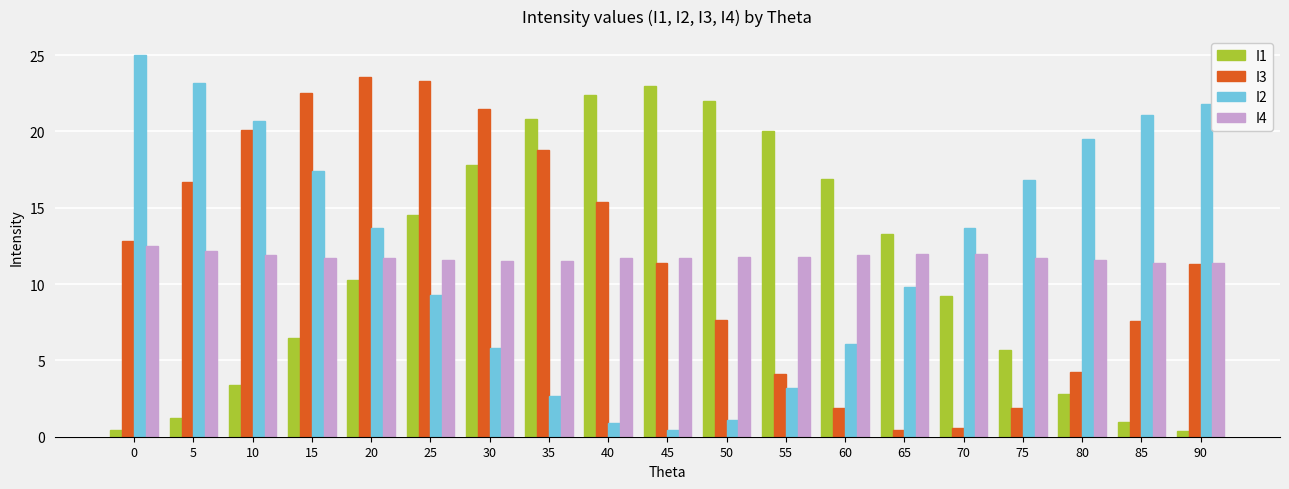

Are the bars horizontal?

No